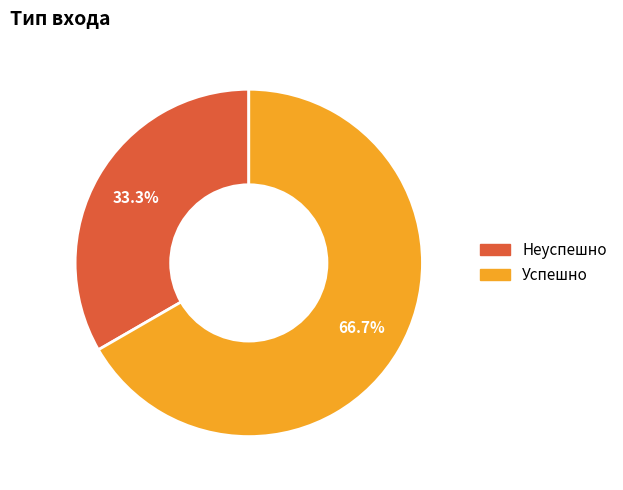

Between Неуспешно and Успешно, which is larger?

Успешно